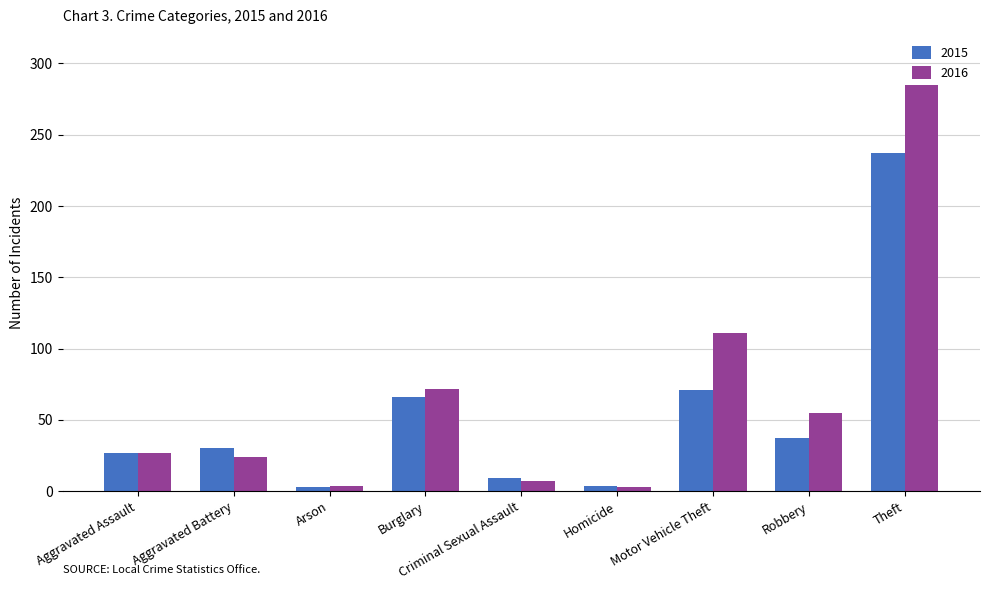

What is the label of the 8th bar from the left?

Robbery